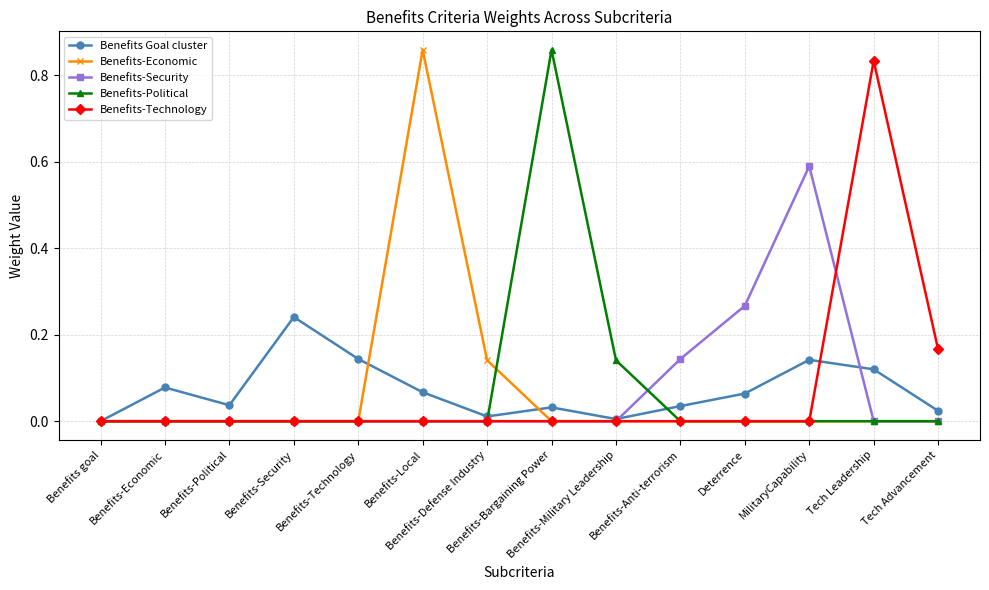

What are all the series names shown in the legend?

Benefits Goal cluster, Benefits-Economic, Benefits-Security, Benefits-Political, Benefits-Technology